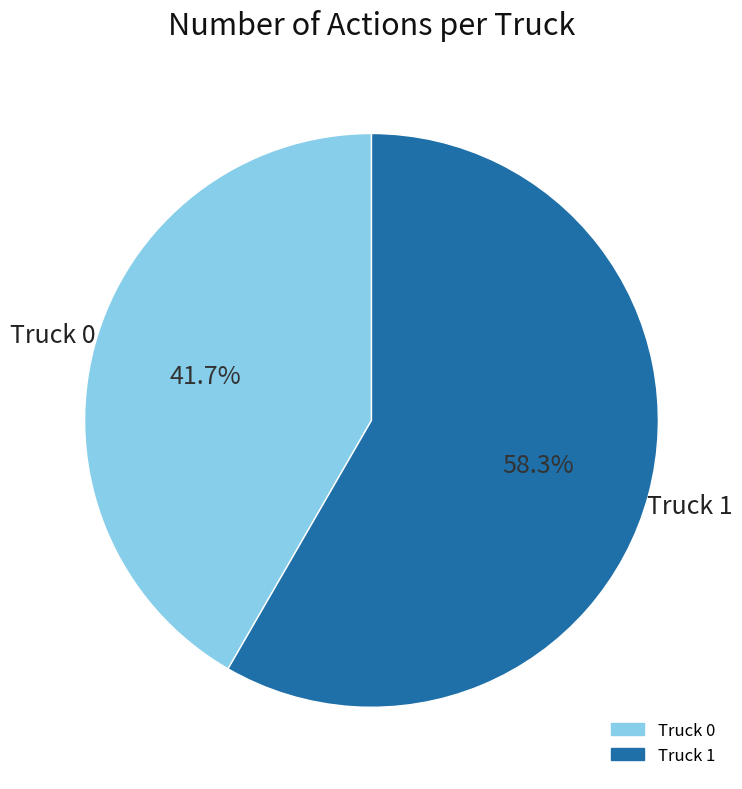

Between Truck 1 and Truck 0, which is larger?

Truck 1